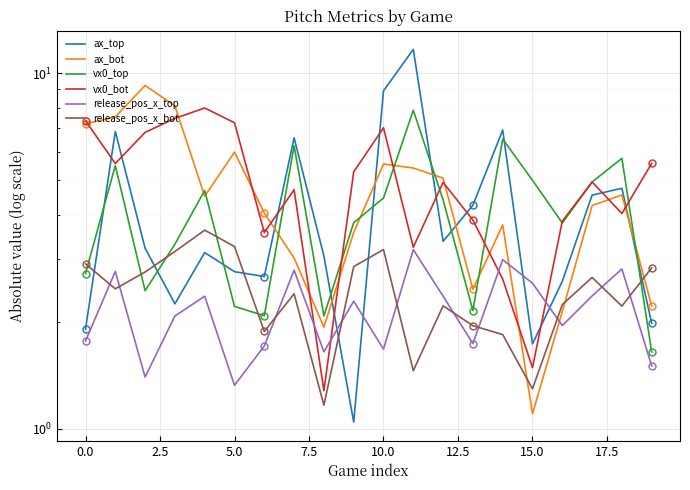

Reading left to right, what are all the values shown in this chart?

ax_top: 1.9	6.9	3.2	2.2	3.1	2.8	2.7	6.6	3.1	1.0	8.9	11.7	3.4	4.3	6.9	1.7	2.6	4.5	4.7	2.0
ax_bot: 7.2	7.5	9.2	8.1	4.5	6.0	4.0	3.0	1.9	3.6	5.6	5.4	5.1	2.5	3.7	1.1	2.1	4.2	4.5	2.2
vx0_top: 2.7	5.5	2.4	3.3	4.7	2.2	2.1	6.3	2.1	3.8	4.5	7.9	4.4	2.1	6.5	5.0	3.8	4.9	5.8	1.6
vx0_bot: 7.4	5.6	6.8	7.5	8.0	7.3	3.6	4.7	1.3	5.3	7.0	3.2	4.9	3.9	2.6	1.5	3.8	4.9	4.0	5.6
release_pos_x_top: 1.8	2.8	1.4	2.1	2.4	1.3	1.7	2.8	1.6	2.3	1.7	3.2	2.4	1.7	3.0	2.6	1.9	2.4	2.8	1.5
release_pos_x_bot: 2.9	2.5	2.8	3.1	3.6	3.3	1.9	2.4	1.2	2.9	3.2	1.5	2.2	1.9	1.8	1.3	2.2	2.7	2.2	2.8